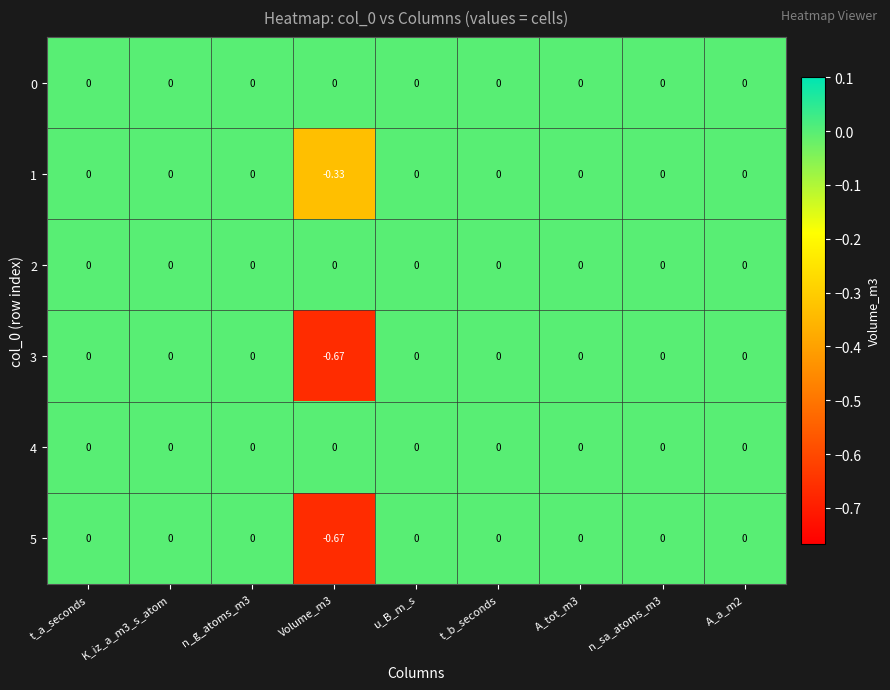

How many data points does each series have?

9